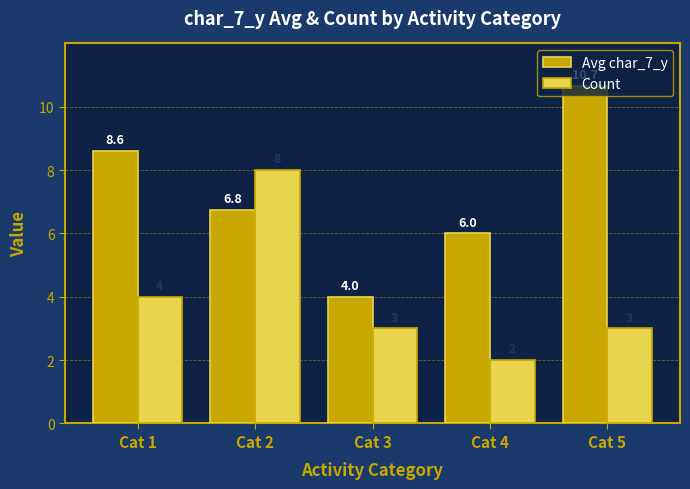

Where does the Avg char_7_y series first go above 6?

Cat 1